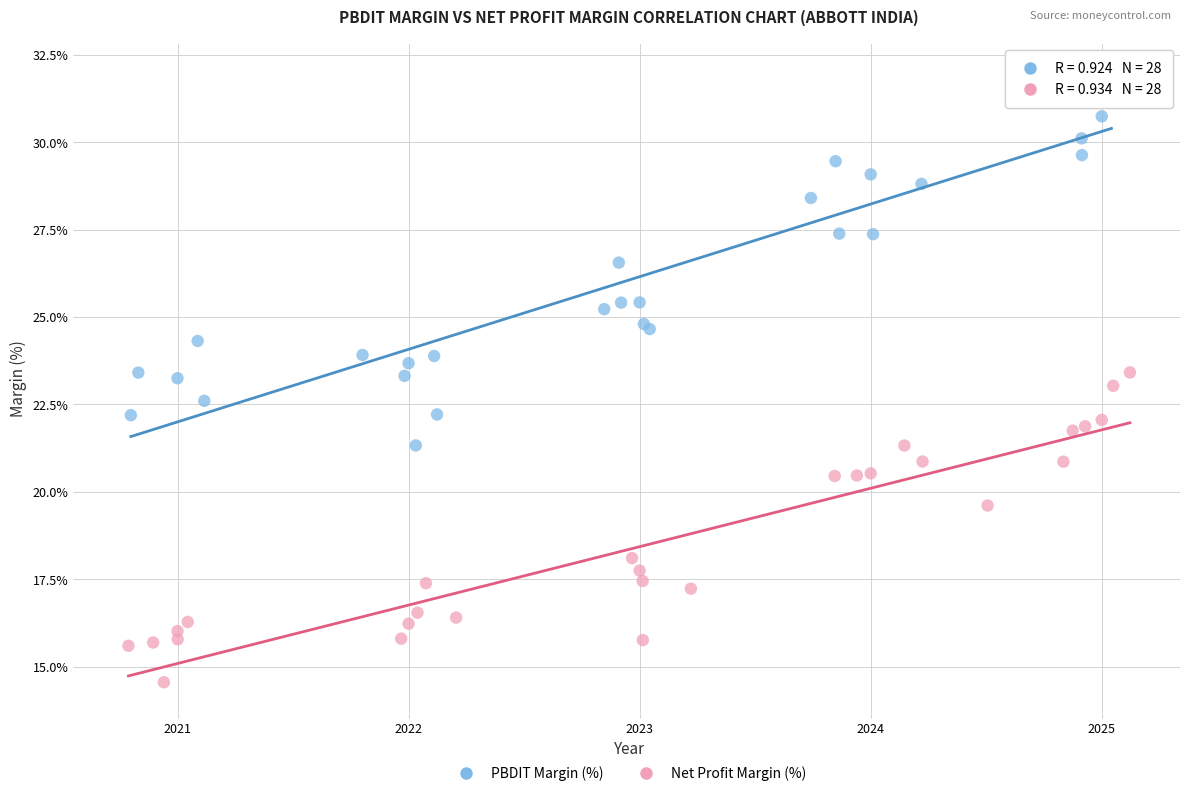

Which series has the widest spread of Y values?

PBDIT Margin (%)